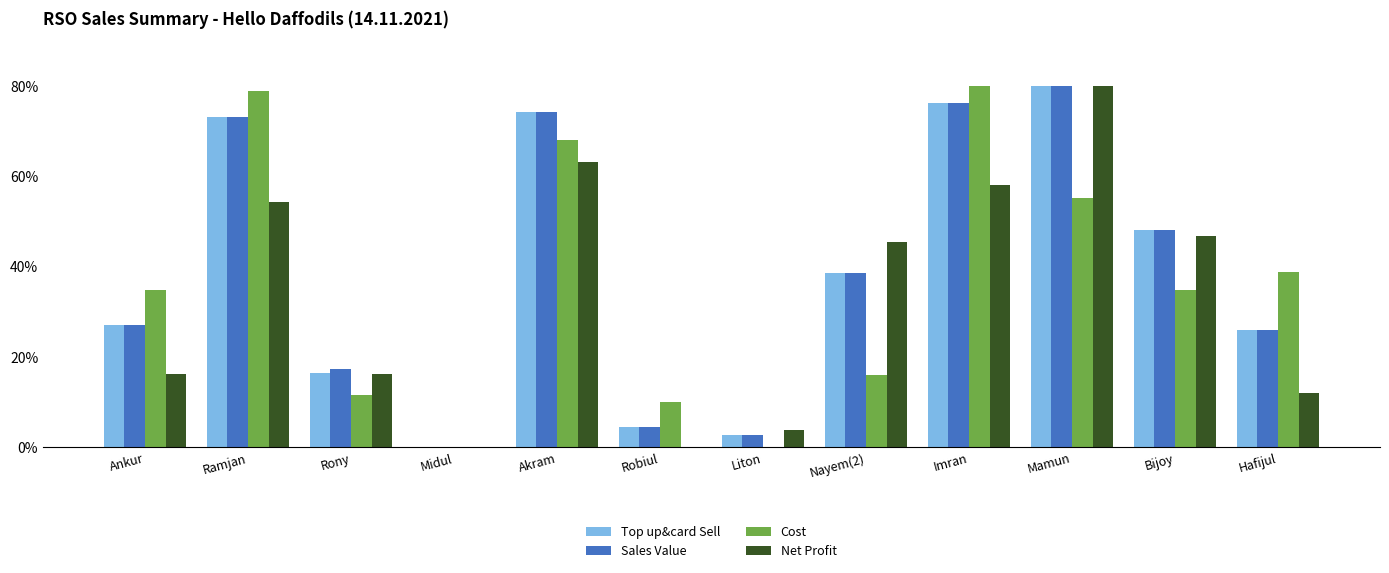

Where does the Cost series first go above 34?

Ankur